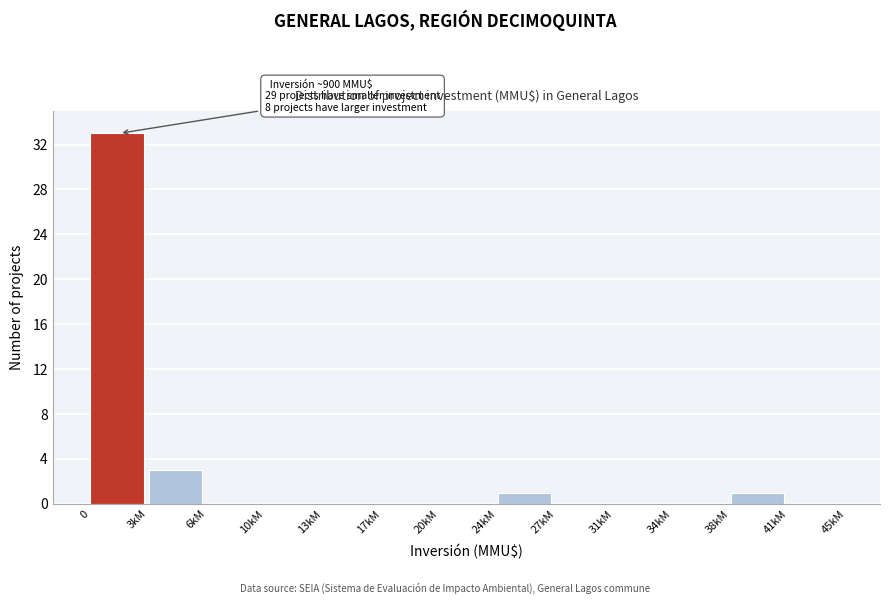

Reading left to right, list all the values displayed in this chart.

0=33	3kM=3	6kM=0	10kM=0	13kM=0	17kM=0	20kM=0	24kM=1	27kM=0	31kM=0	34kM=0	38kM=1	41kM=0